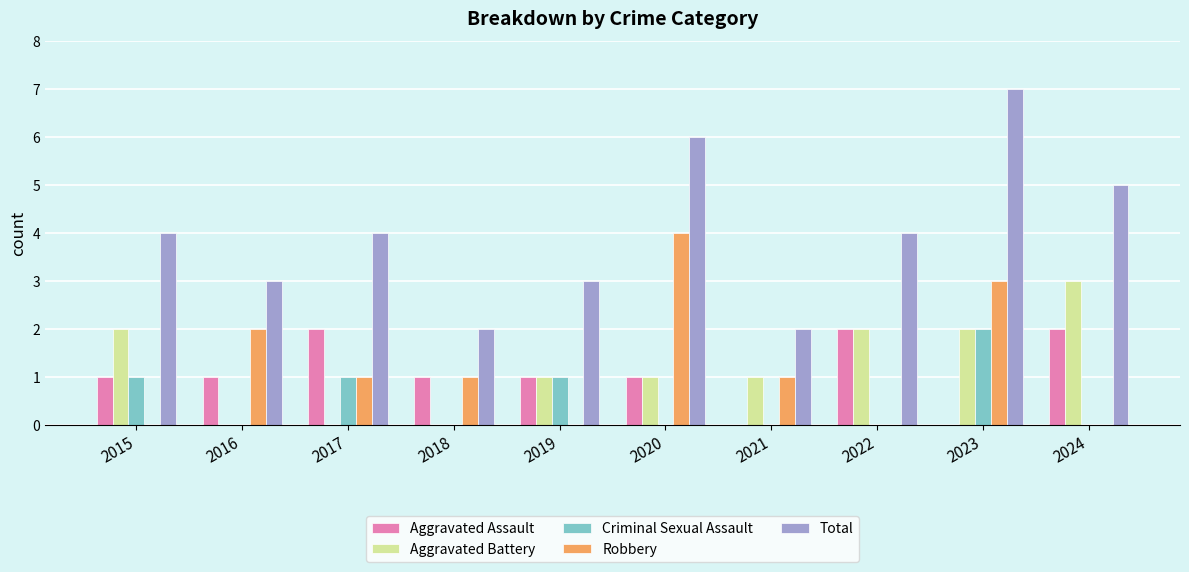

What is the average value of the Aggravated Battery series?

1